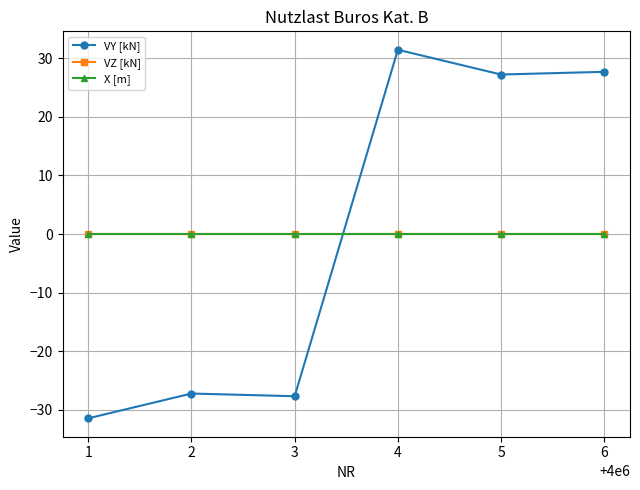

What is the difference between the maximum and minimum values in the VY [kN] series?

62.9